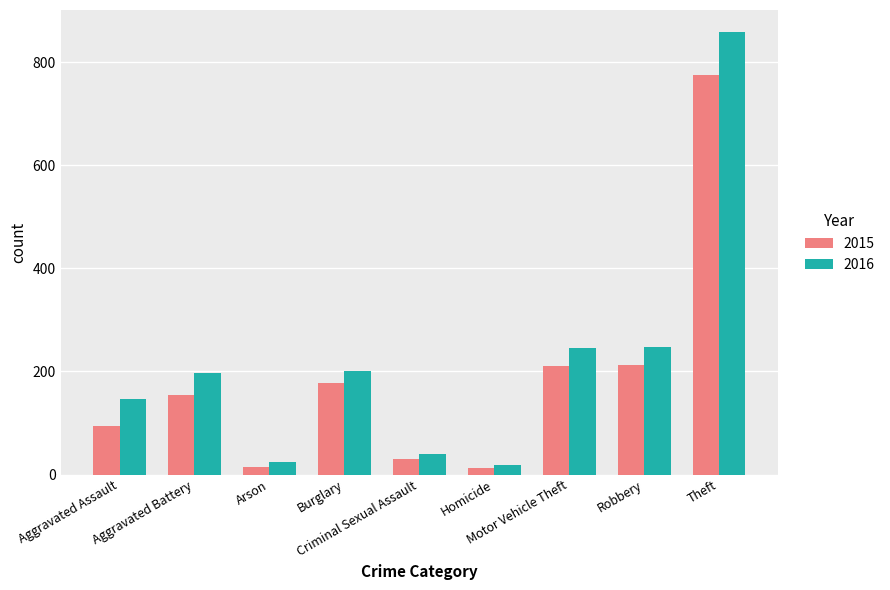

What is the greatest value displayed?

858